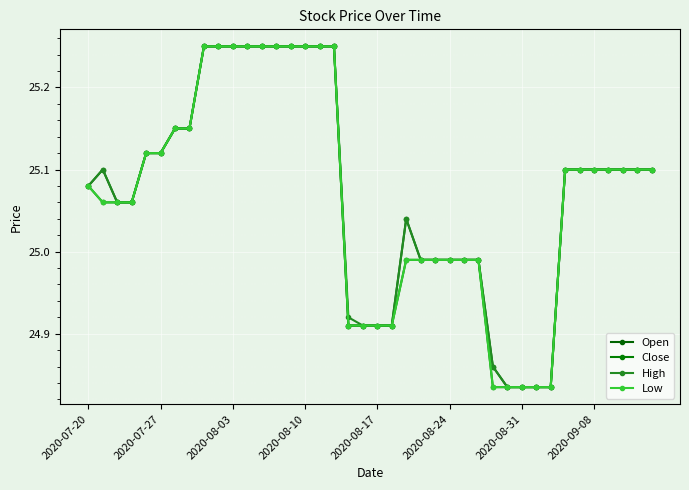

How many series are shown in this chart?

4